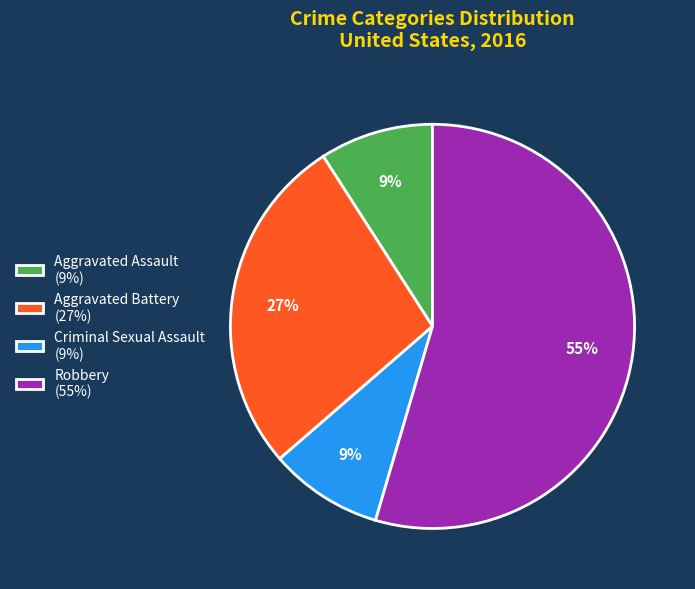

Which has a higher value, Aggravated Assault or Aggravated Battery?

Aggravated Battery